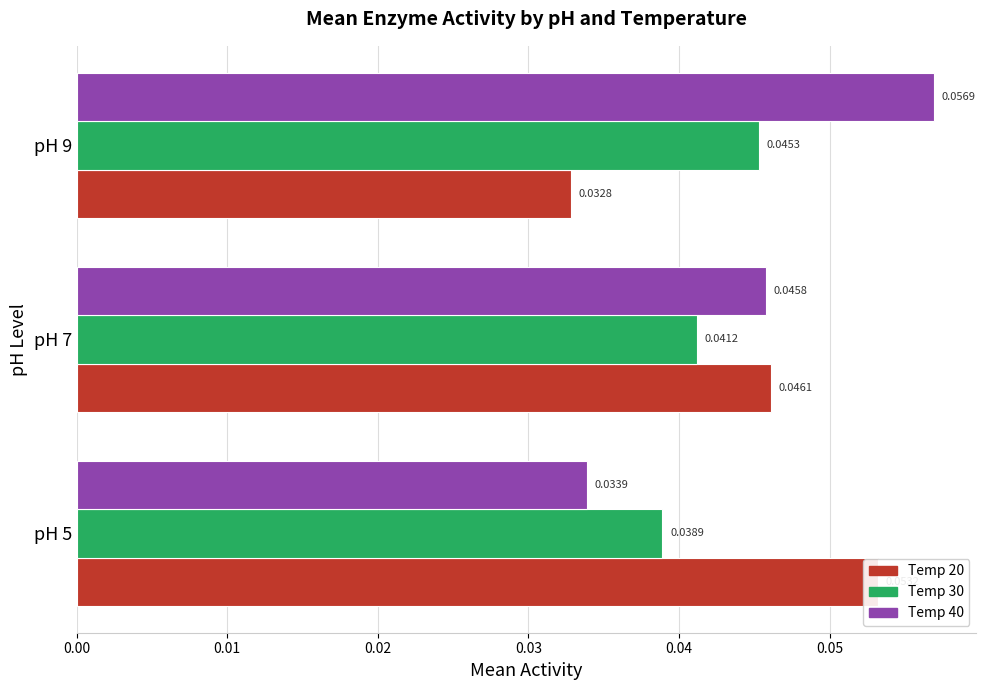

The Temp 30 series shows 0.1 at 0.00. True or false?

False